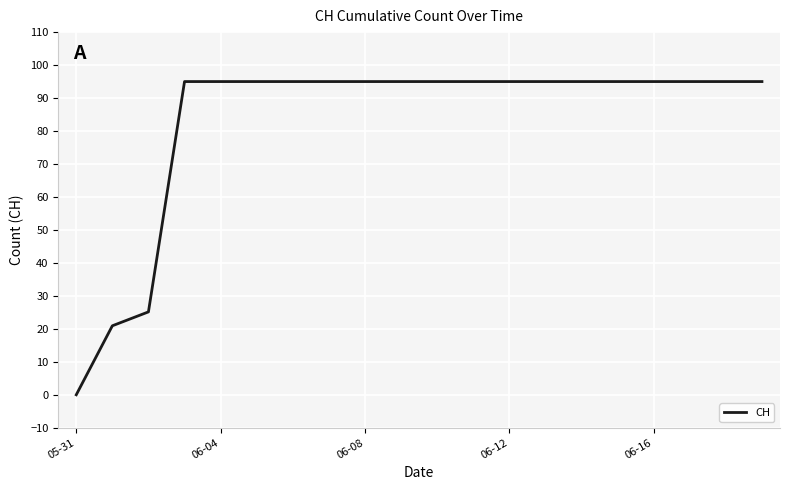

What is the difference between the maximum and minimum values?

95.0